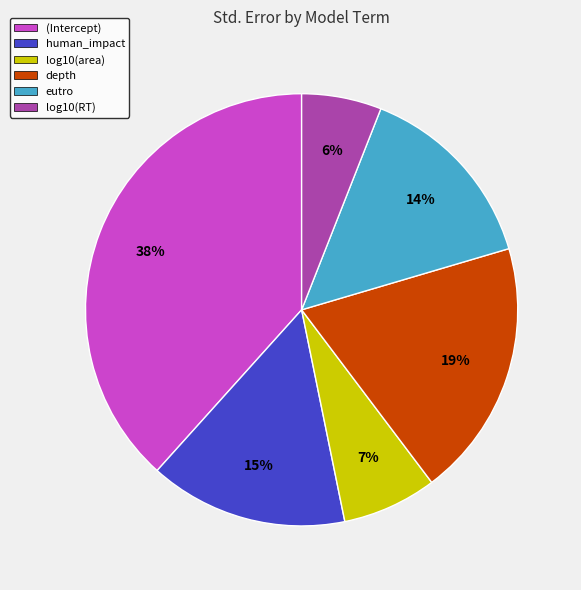

Do depth and log10(area) together represent more than half of the pie?

No